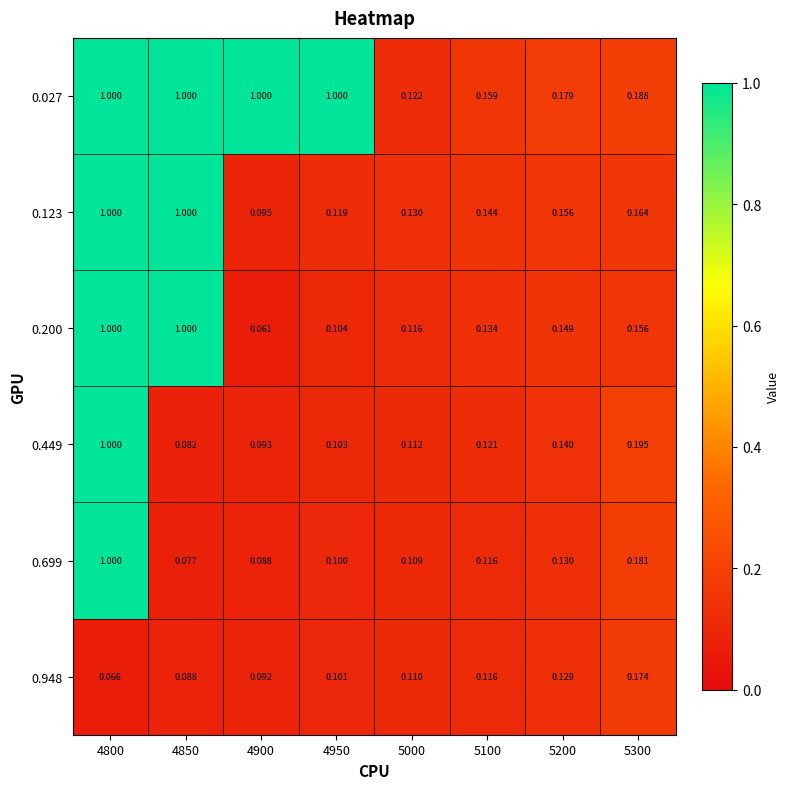

Is the value of 0.123 at 5100 greater than the value of 0.948 at 5300?

No